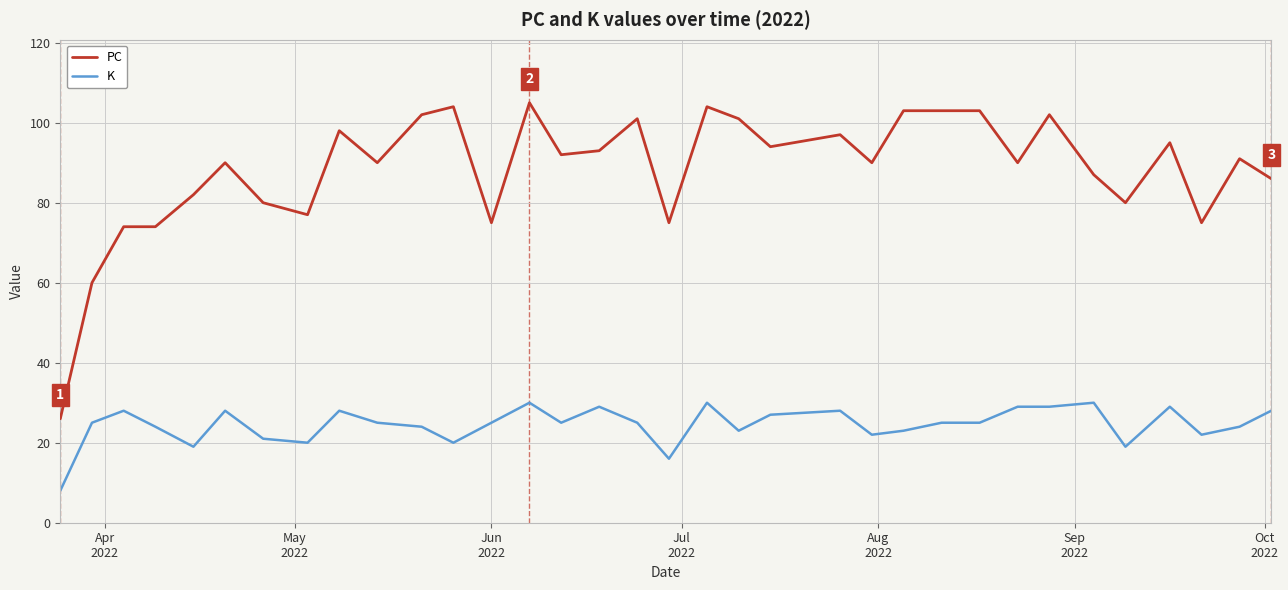

Which series has the largest total across all categories?

PC